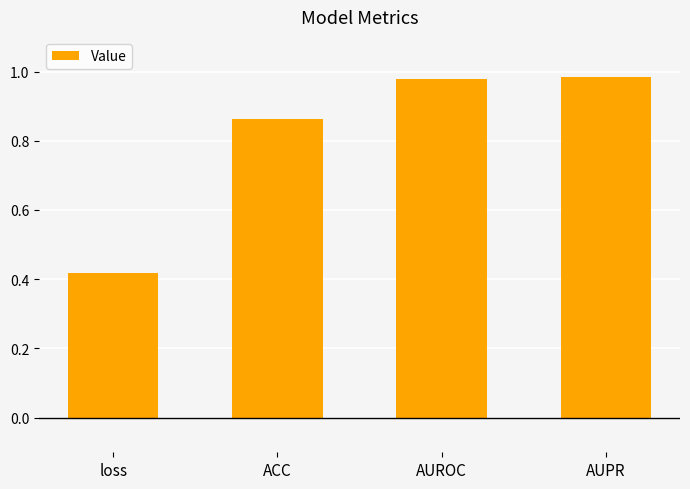

Which has a higher value, AUROC or loss?

AUROC